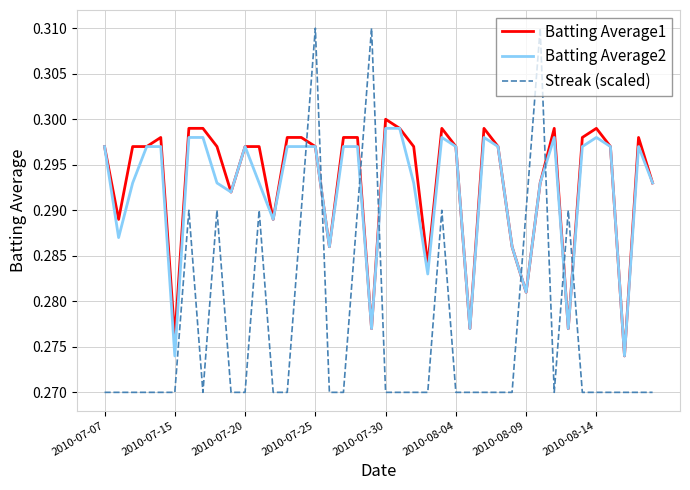

Which series ends up on top after the final intersection of Streak (scaled) and Batting Average1?

Batting Average1